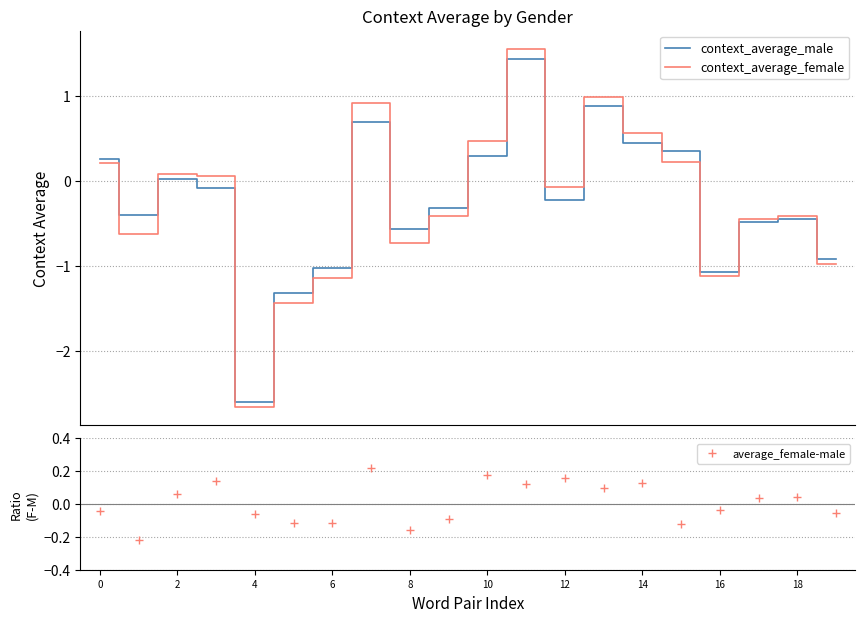

What is the minimum value for context_average_male?

-2.6